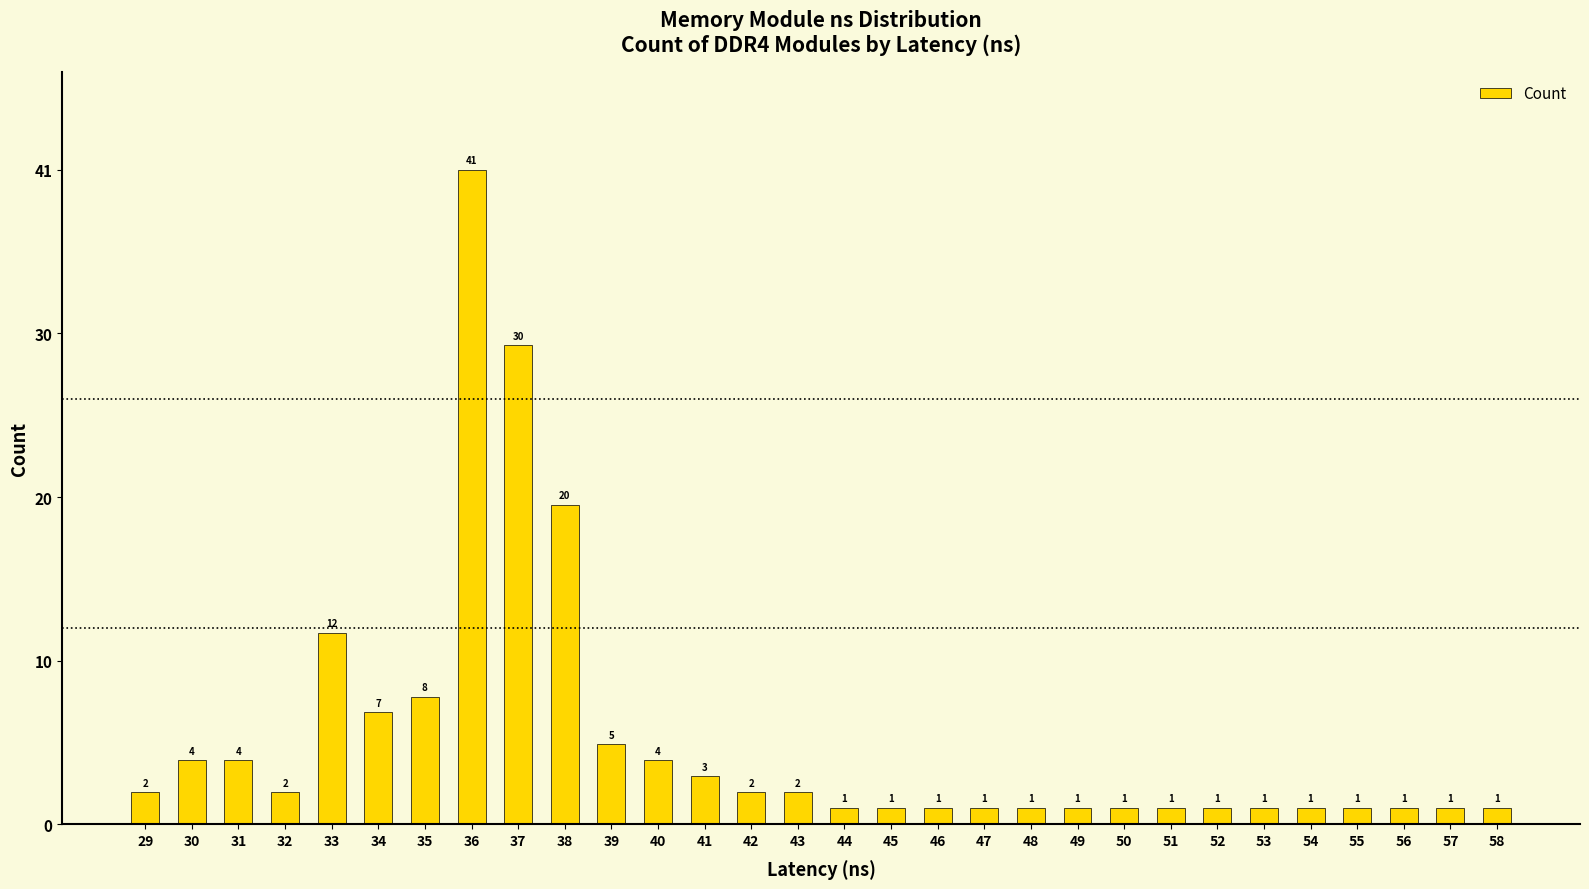

What is the sum of the values at 49 and 57?

2